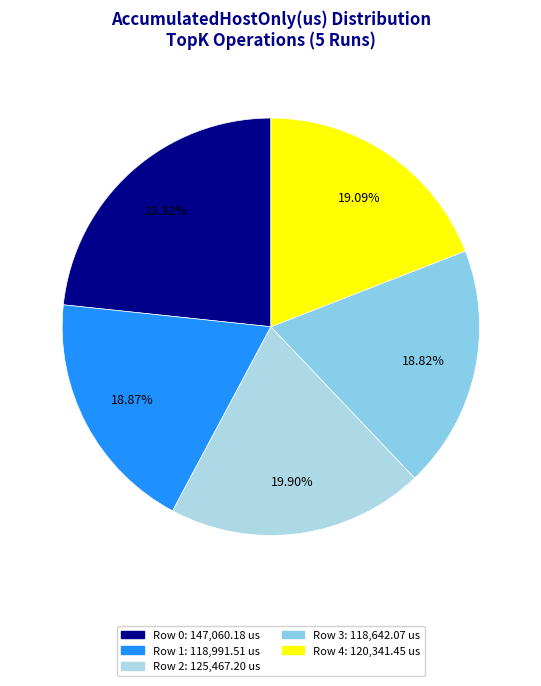

What is the change in value from Row 0 to Row 2?

-21593.0